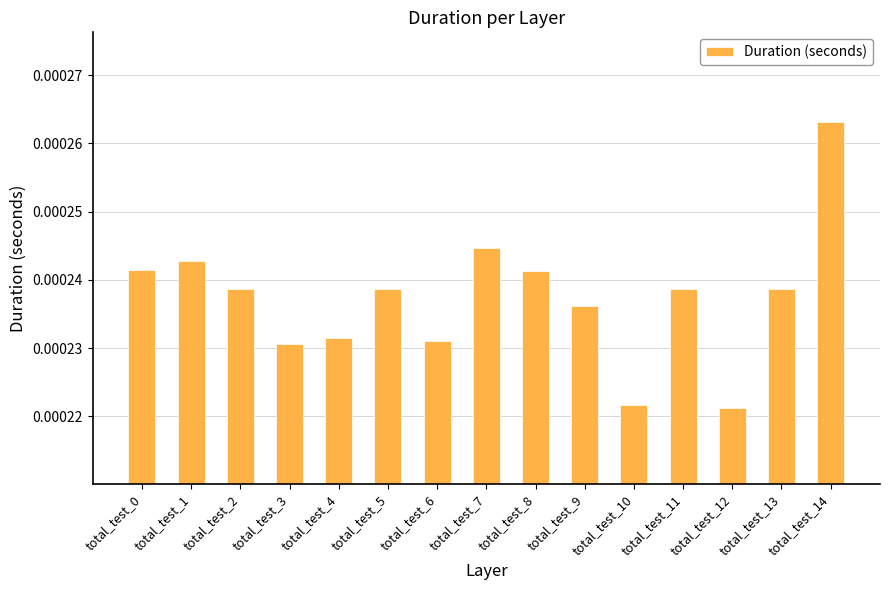

Which label corresponds to the largest value in the chart?

total_test_14